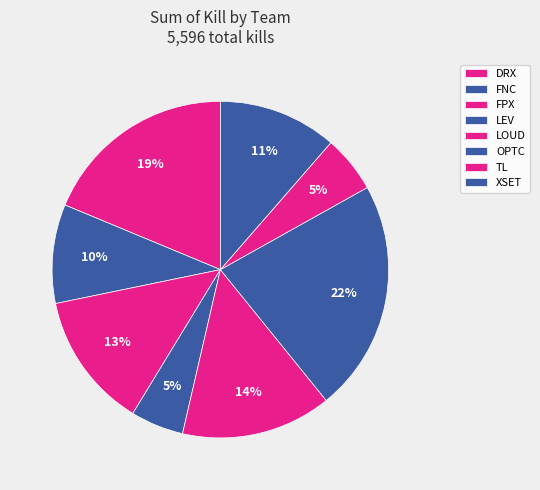

What is the ratio of the value at XSET to the value at LOUD?

0.8